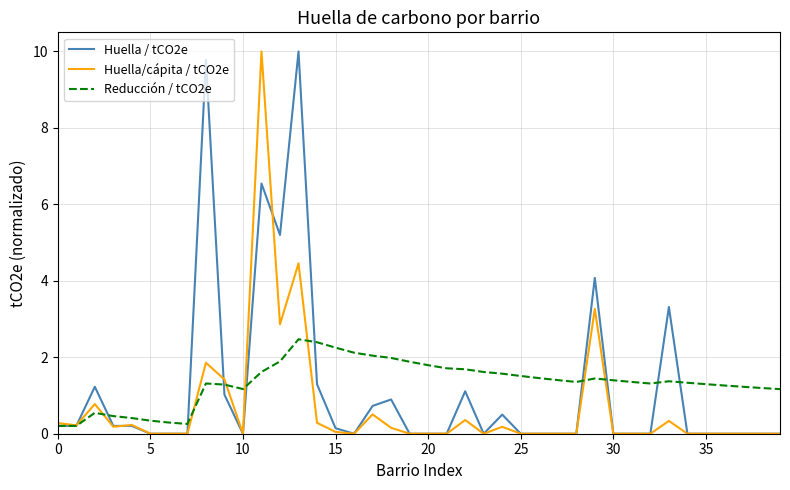

What is the highest value of the Huella / tCO2e series?

10.0